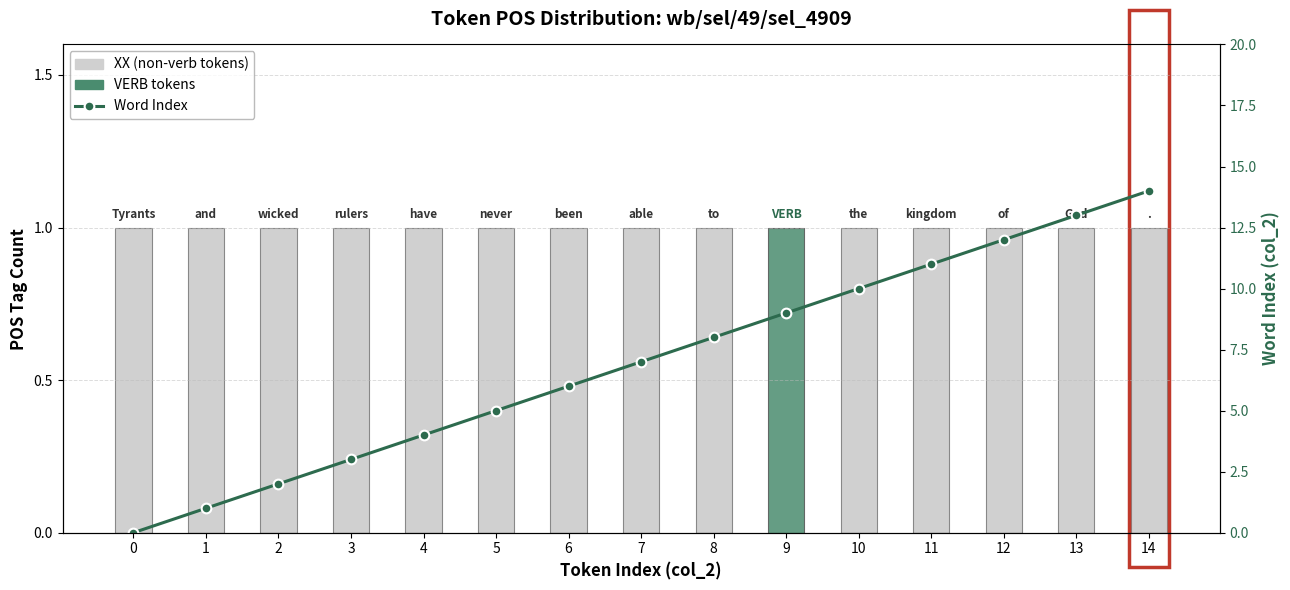

How many groups of bars are there?

15